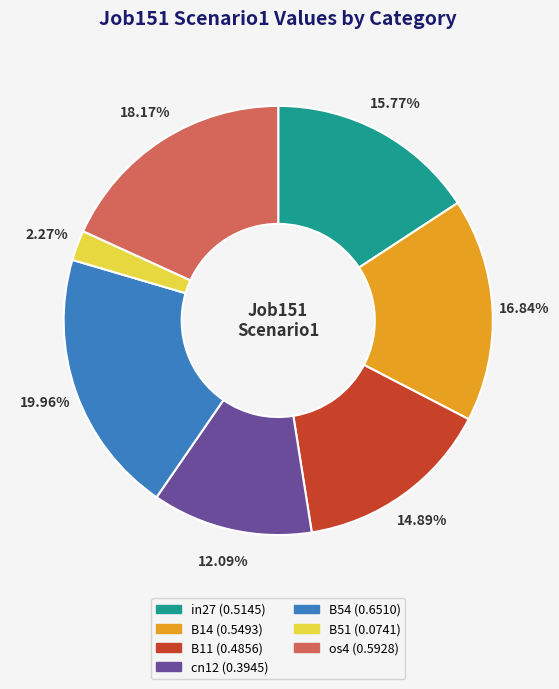

To the nearest percent, what is the difference between the B14 and B11 slice percentages?

2%